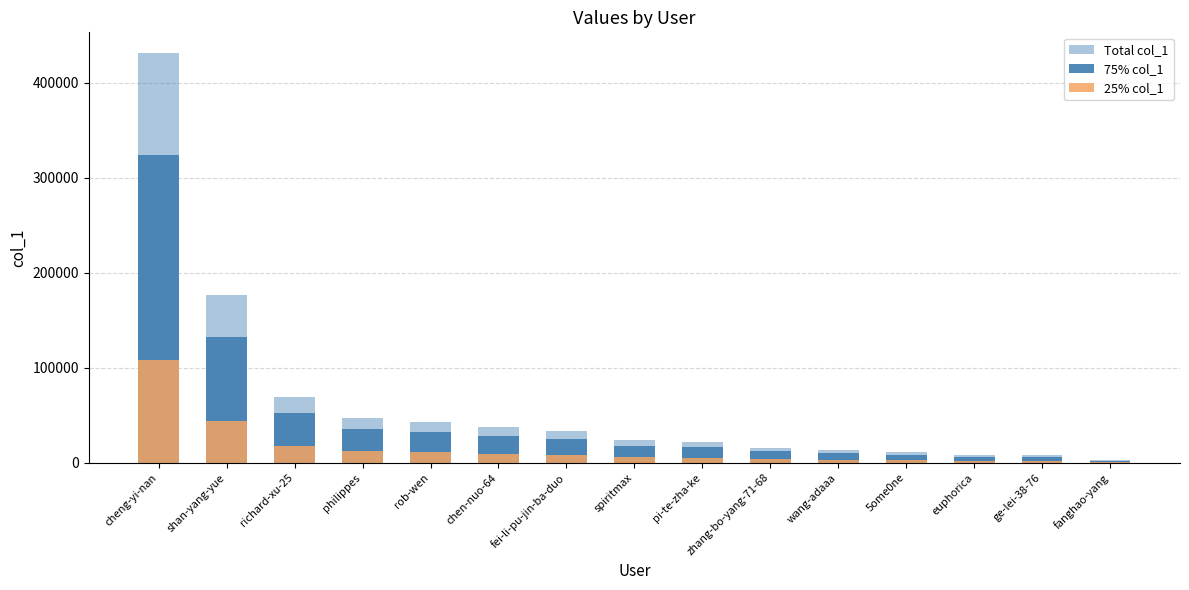

Rank the series at rob-wen from lowest to highest value.

25% col_1, 75% col_1, Total col_1